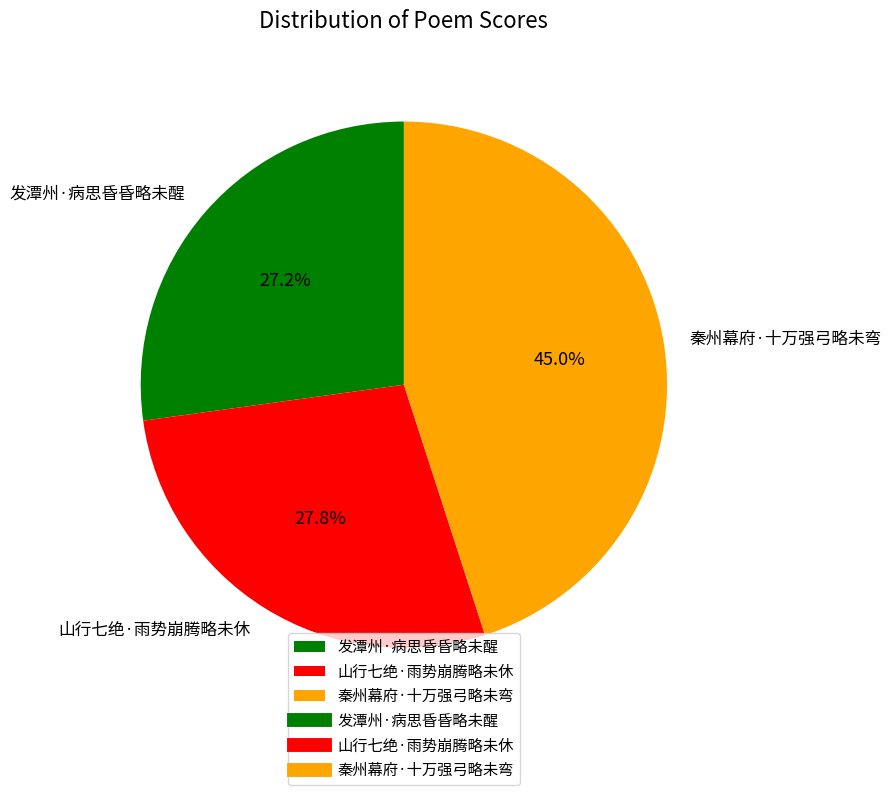

To the nearest percent, what percentage of the pie is 发潭州·病思昏昏略未醒?

27%